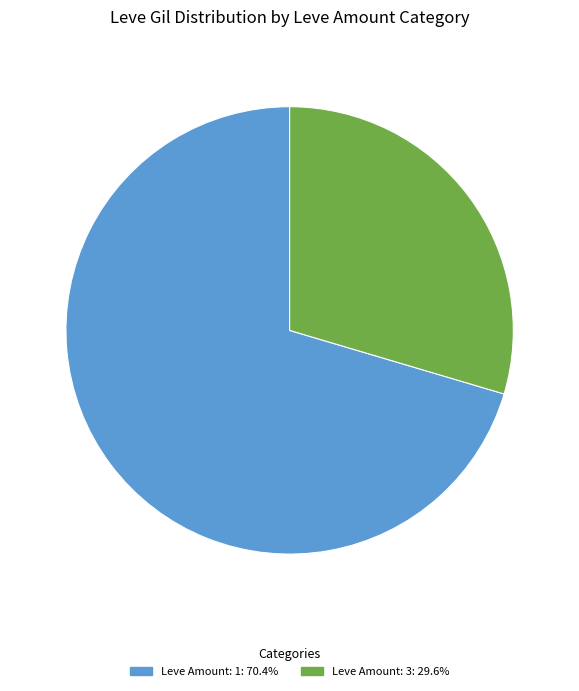

How many slices are in this pie chart?

2